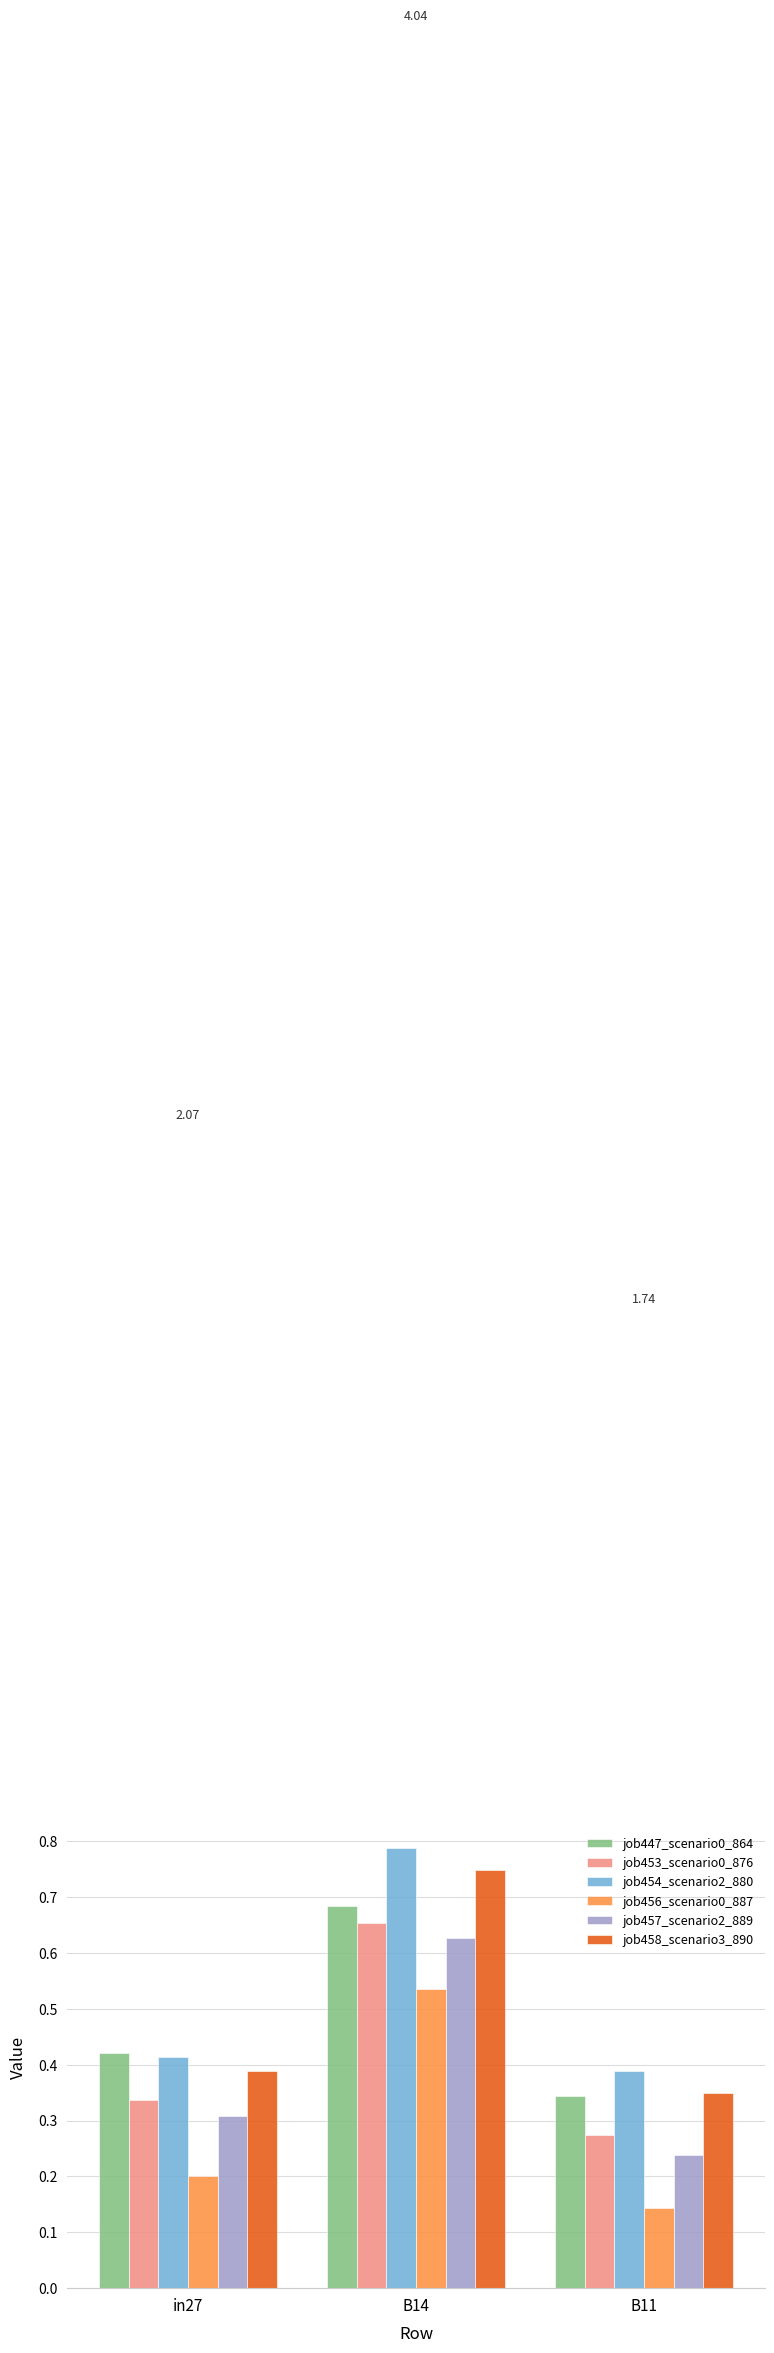

At which label is job447_scenario0_864 closest to 0?

B11